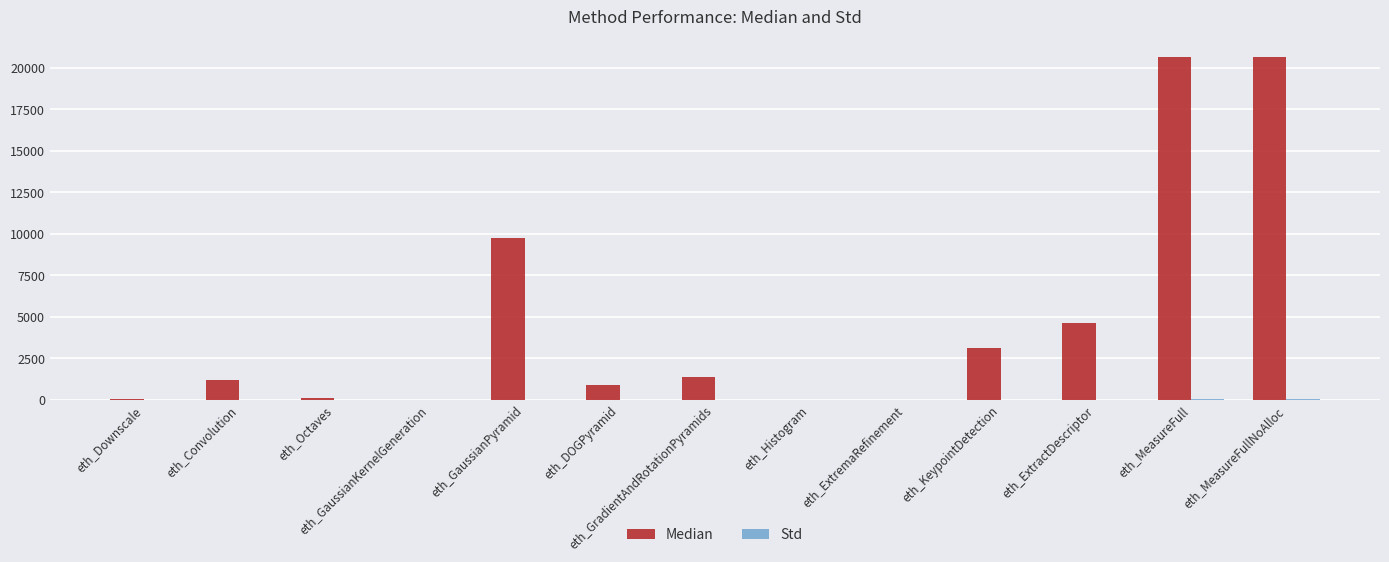

What is the spread (max minus min) of values at eth_DOGPyramid?

908.1